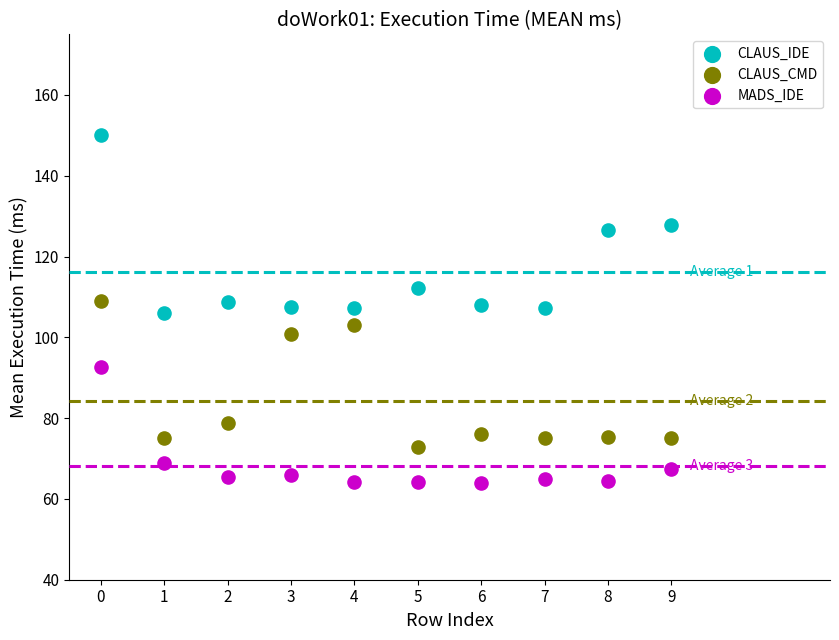

Which series reaches the maximum Y coordinate?

CLAUS_IDE